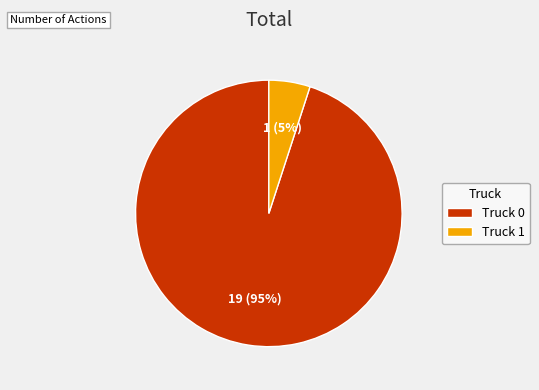

Is Truck 0 the majority of the pie?

Yes